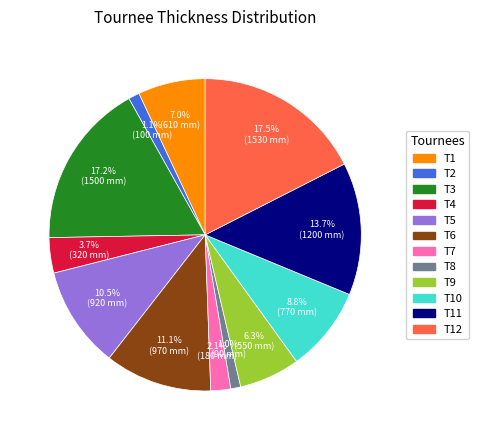

Is there a majority slice in this chart?

No